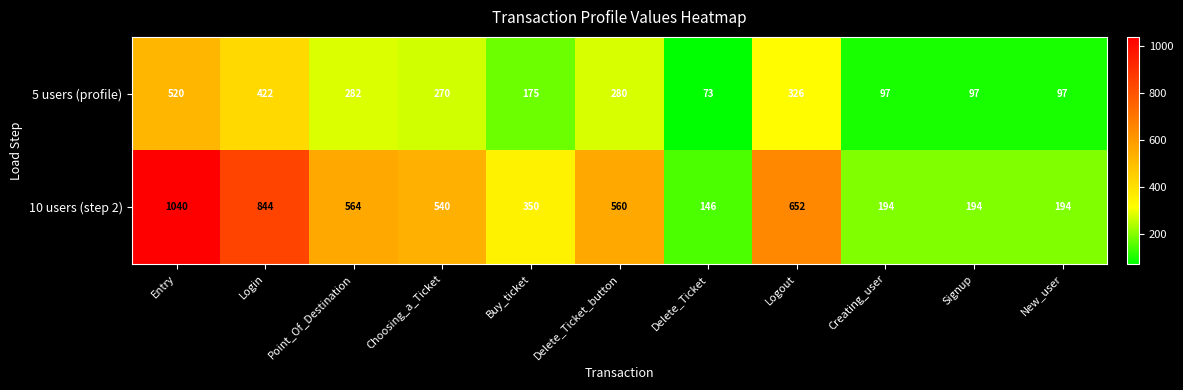

List the series in order of their peak value, highest first.

10 users (step 2), 5 users (profile)